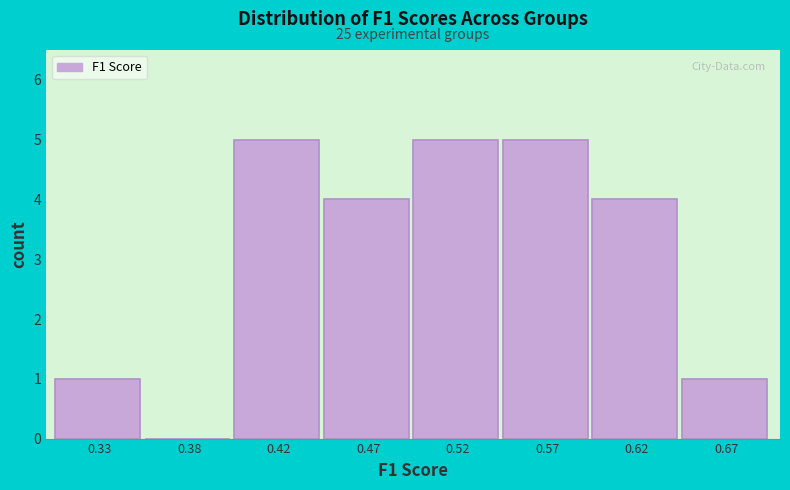

Reading left to right, what are all the values shown in this chart?

0.33=1	0.38=0	0.42=5	0.47=4	0.52=5	0.57=5	0.62=4	0.67=1